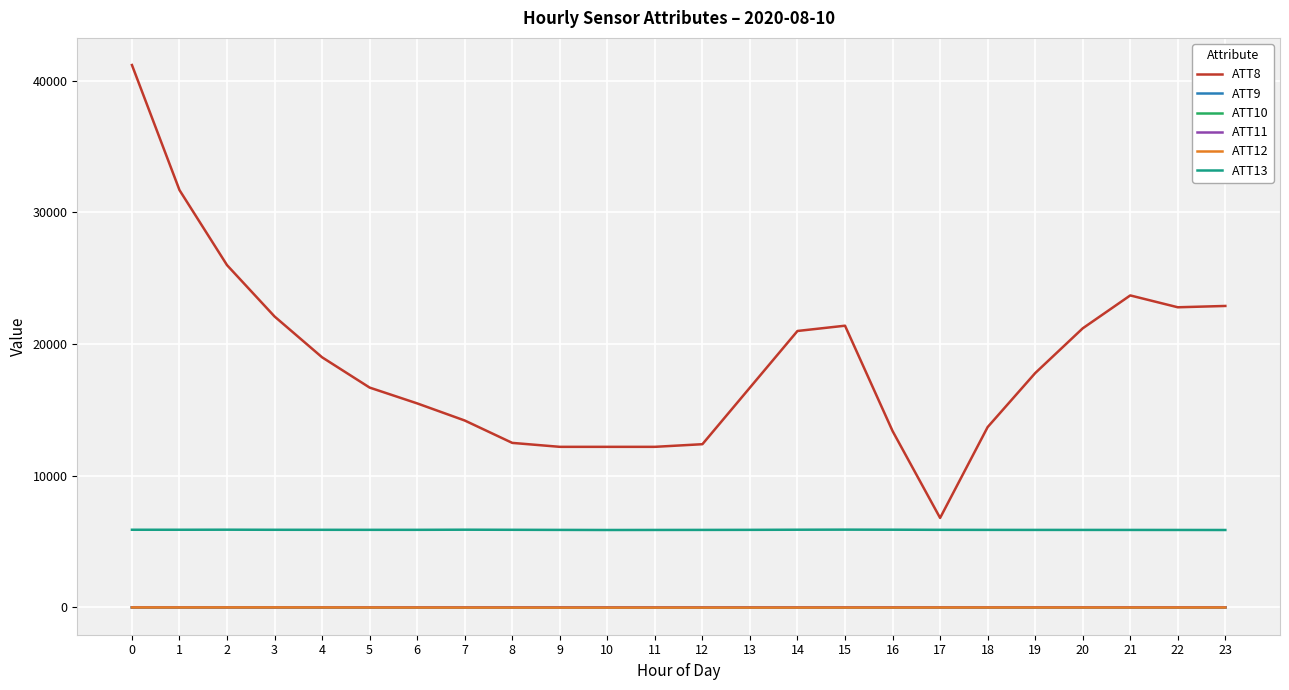

Is the value of ATT11 at 14 greater than the value of ATT8 at 21?

No